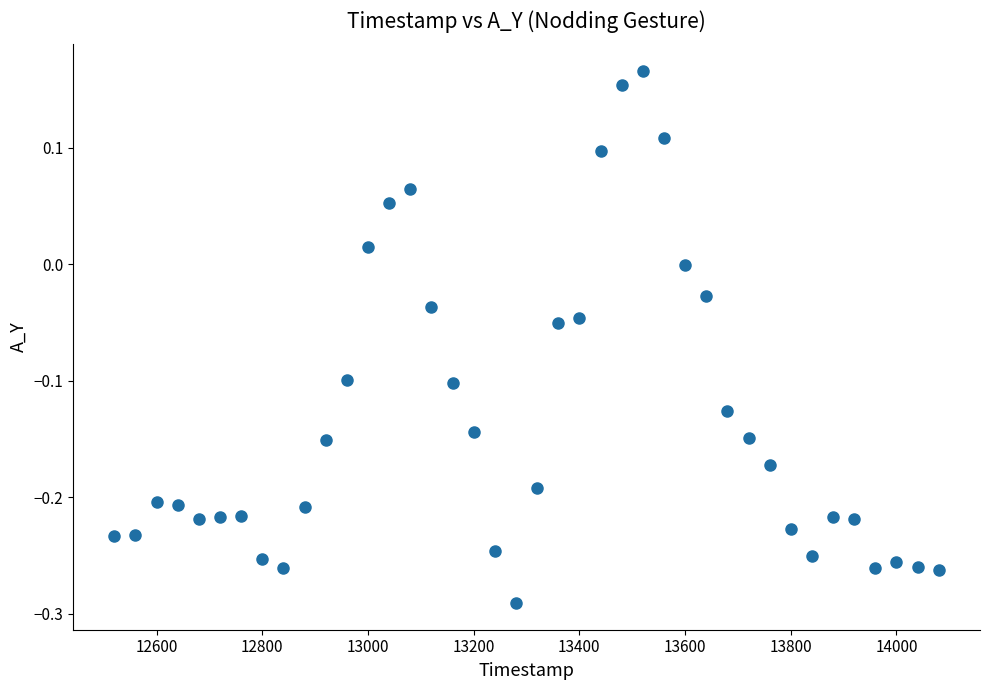

What is the range of Y values (max minus min)?

0.5